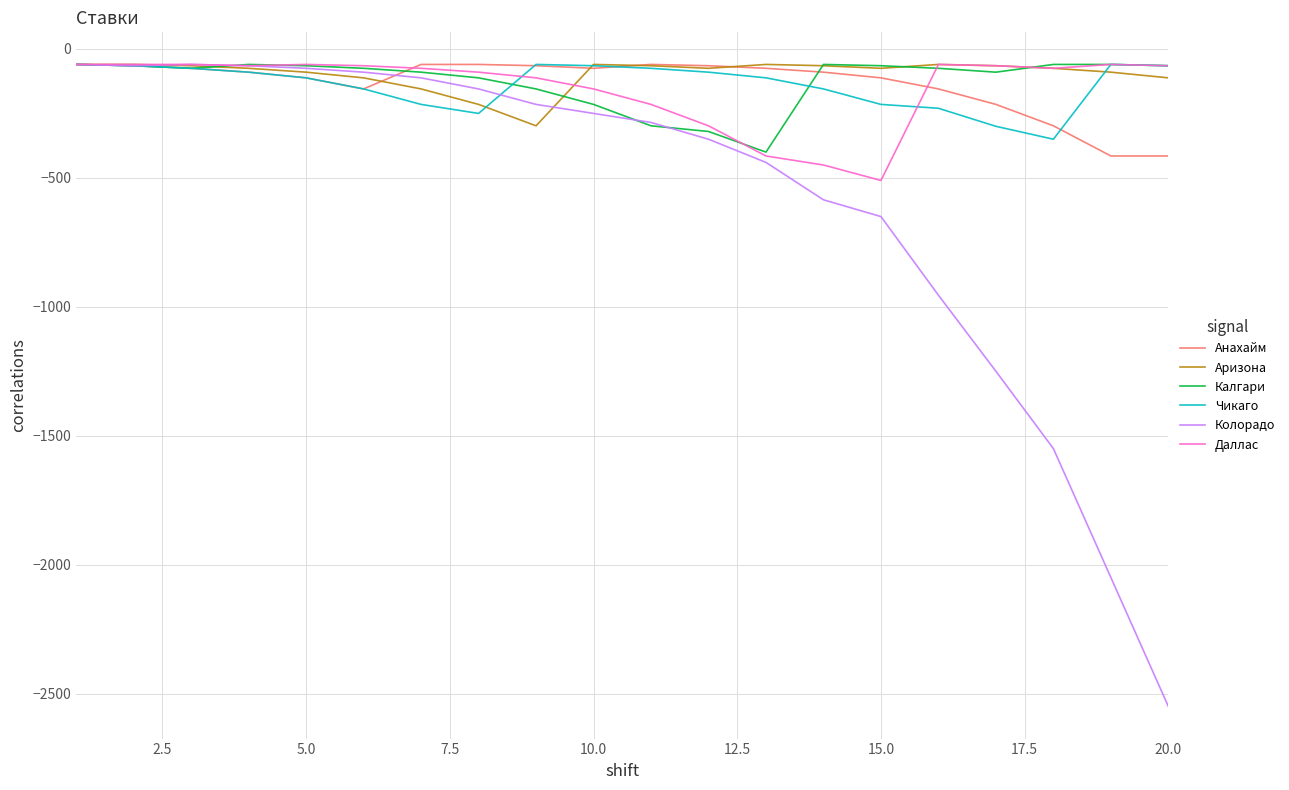

What is the maximum value for Даллас?

-60